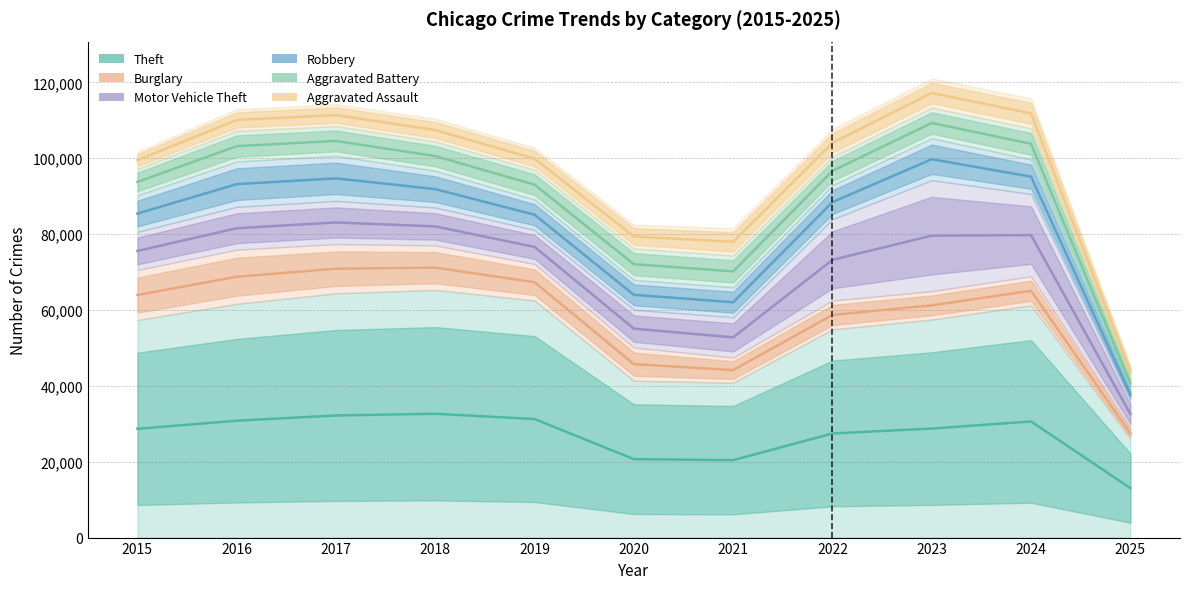

What is the value of the Aggravated Assault point at the 6th from the left?

79375.5